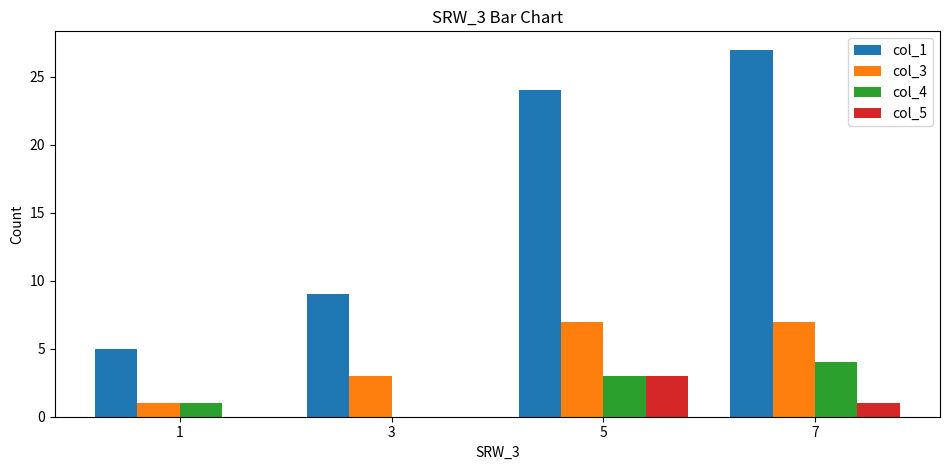

What is the average value of the col_5 series?

1